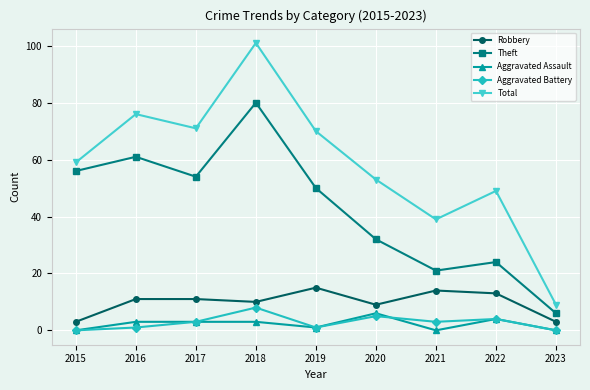

Is it true that Total equals 79 at 2015?

False